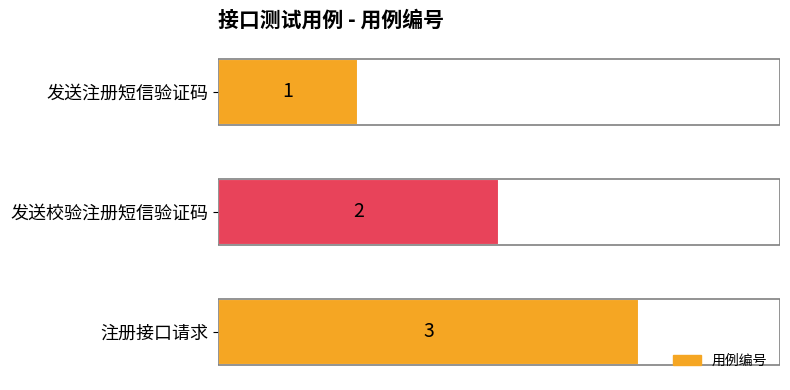

True or false: the data shows 3 at 注册接口请求.

True